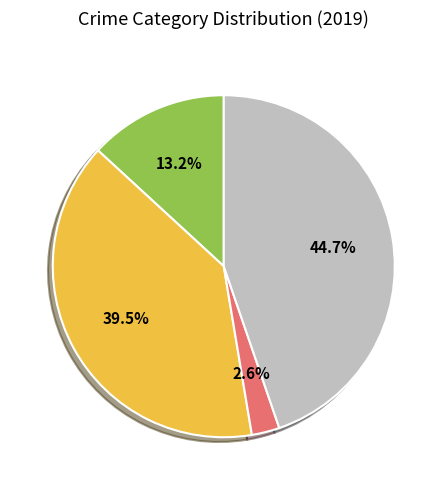

Does any single category account for the majority?

No